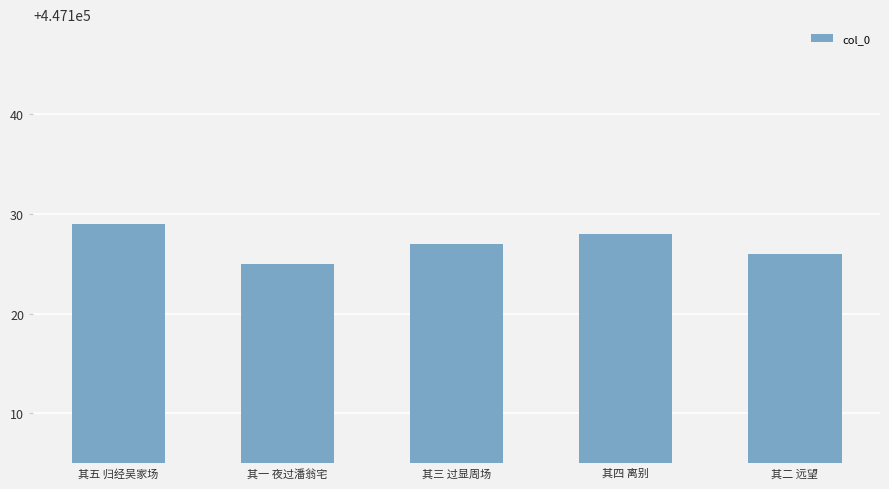

What is the change in value from 其五 归经吴家场 to 其四 离别?

-1